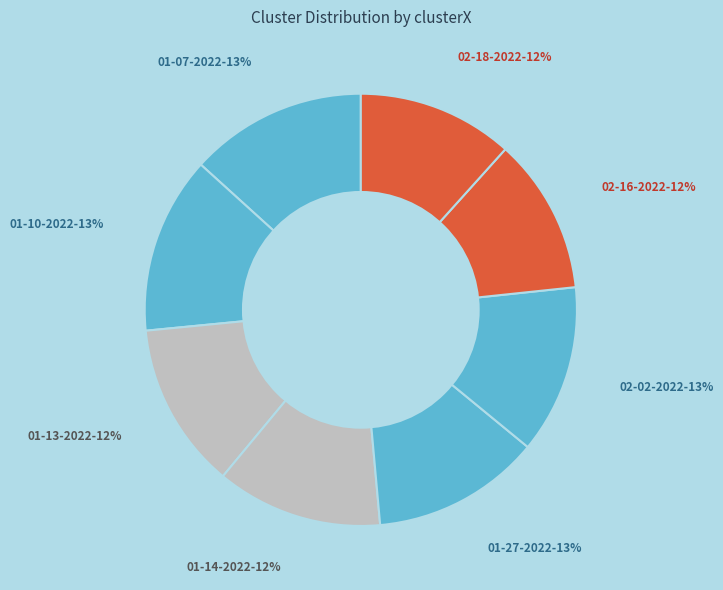

Count the number of slices in the pie.

8